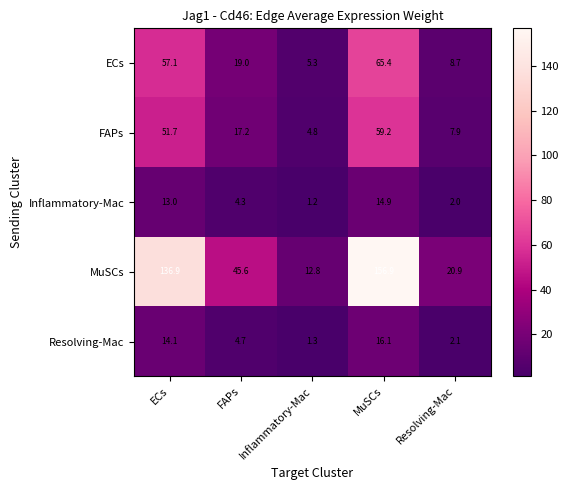

The value of FAPs at Inflammatory-Mac is 6.4. True or false?

False